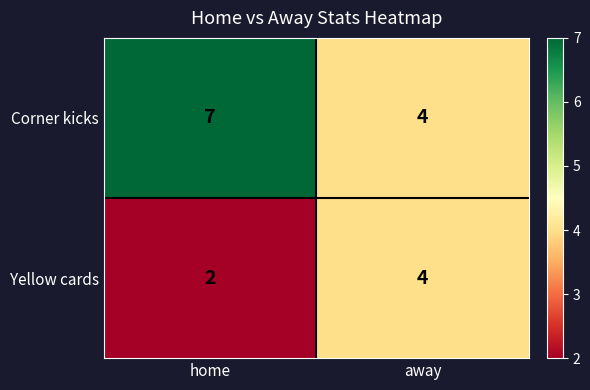

Reading right to left, list all the values displayed in this chart.

Corner kicks: 4	7
Yellow cards: 4	2